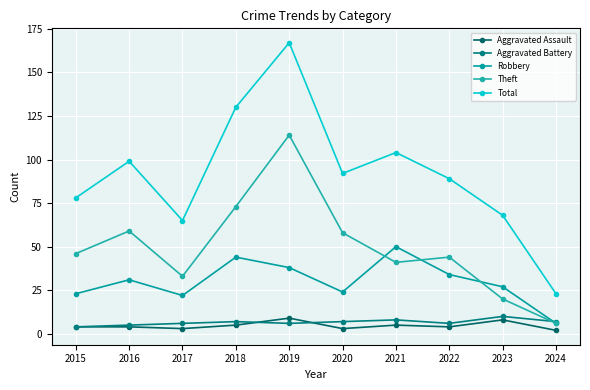

What are all the series names shown in the legend?

Aggravated Assault, Aggravated Battery, Robbery, Theft, Total